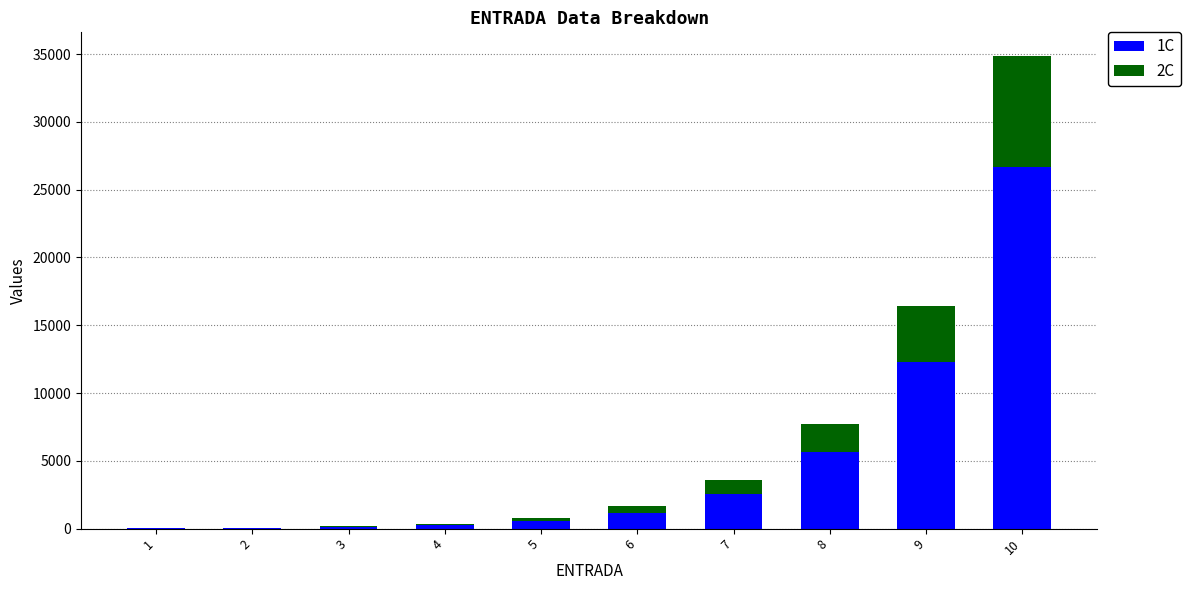

What is the sum of the 1C values at 5 and 7?

3112